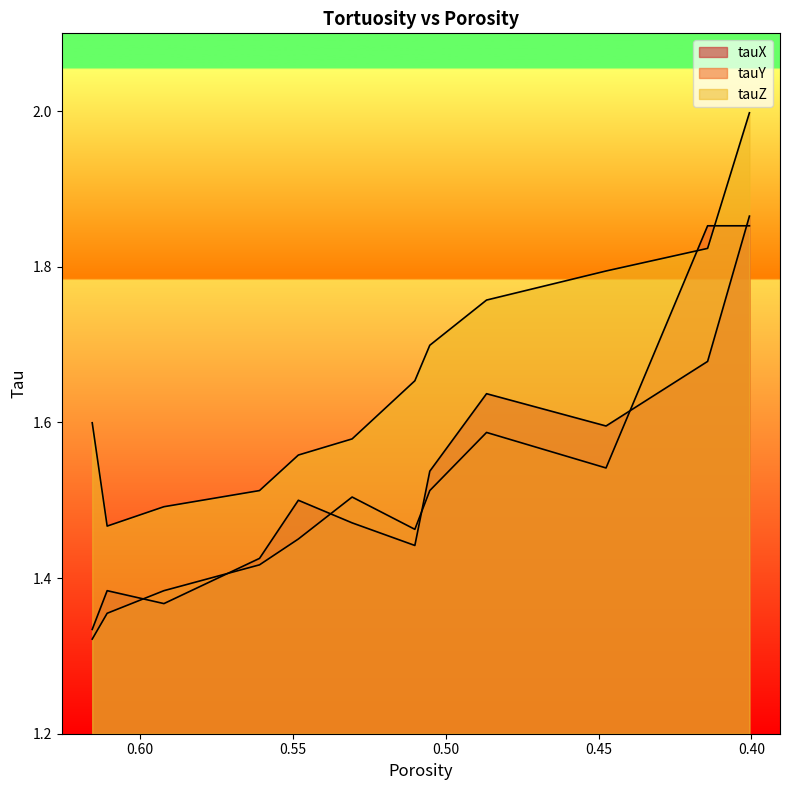

Does the chart display data point markers on the line(s)?

No